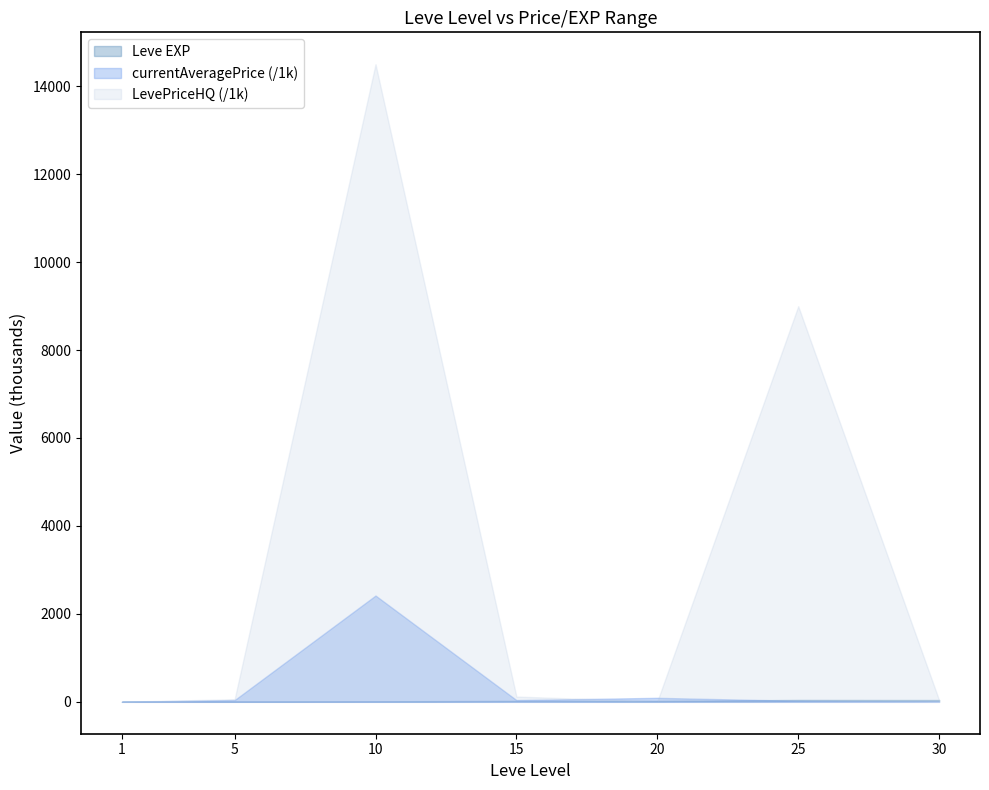

What is the value of the LevePriceHQ upper point at the 2nd from the left?

60000.0